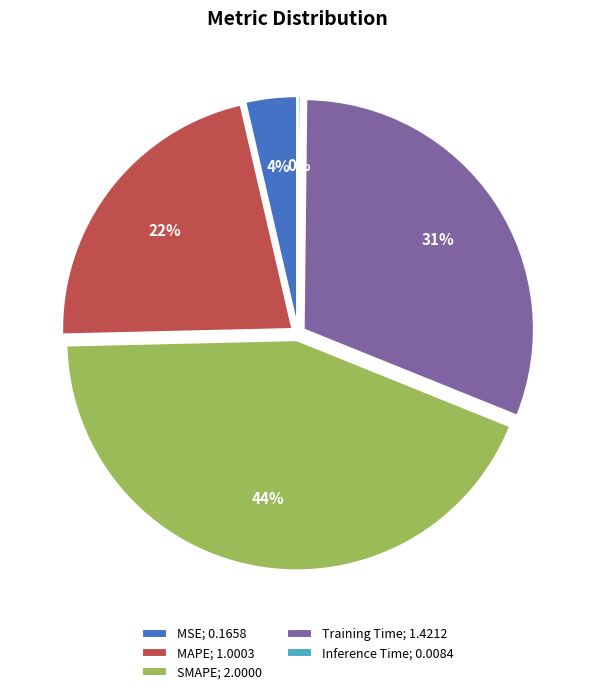

Which has a higher value, MAPE; 1.0003 or MSE; 0.1658?

MAPE; 1.0003